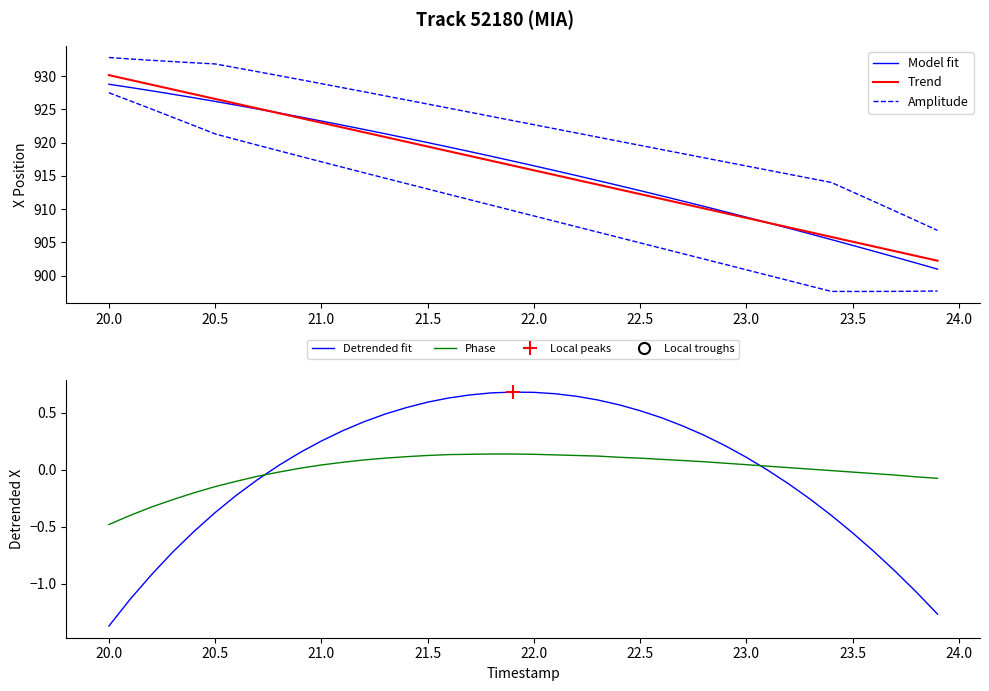

Does the chart display data point markers on the line(s)?

No